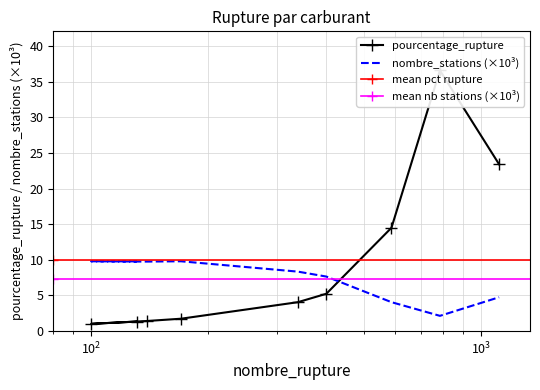

The nombre_stations series shows 3.1 at 139. True or false?

False